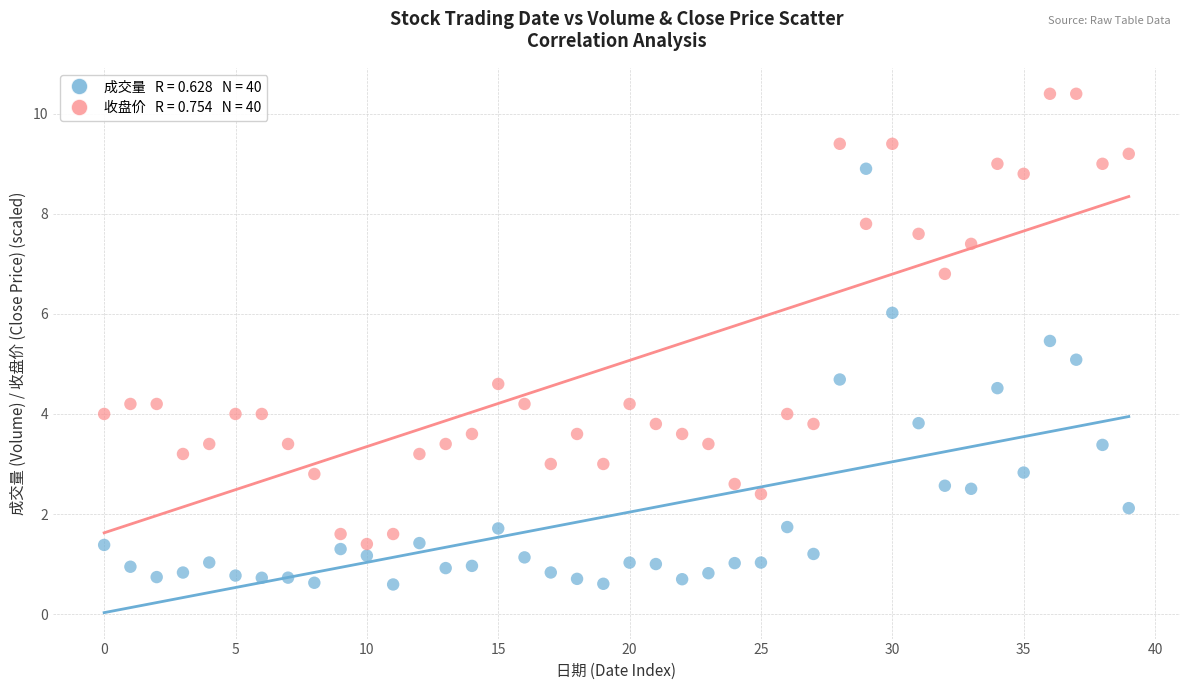

Across all data points, what is the range of Y values (max minus min)?

9.8